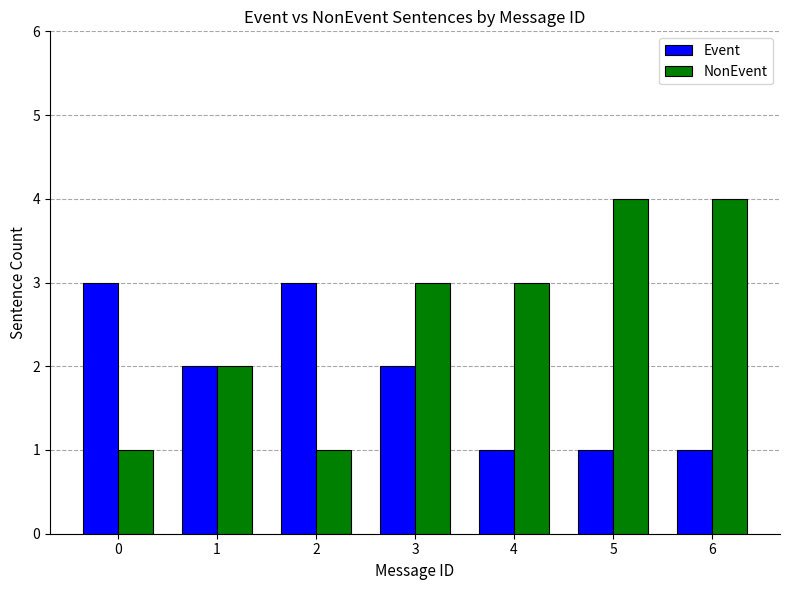

List the series in order of their overall mean, highest first.

NonEvent, Event